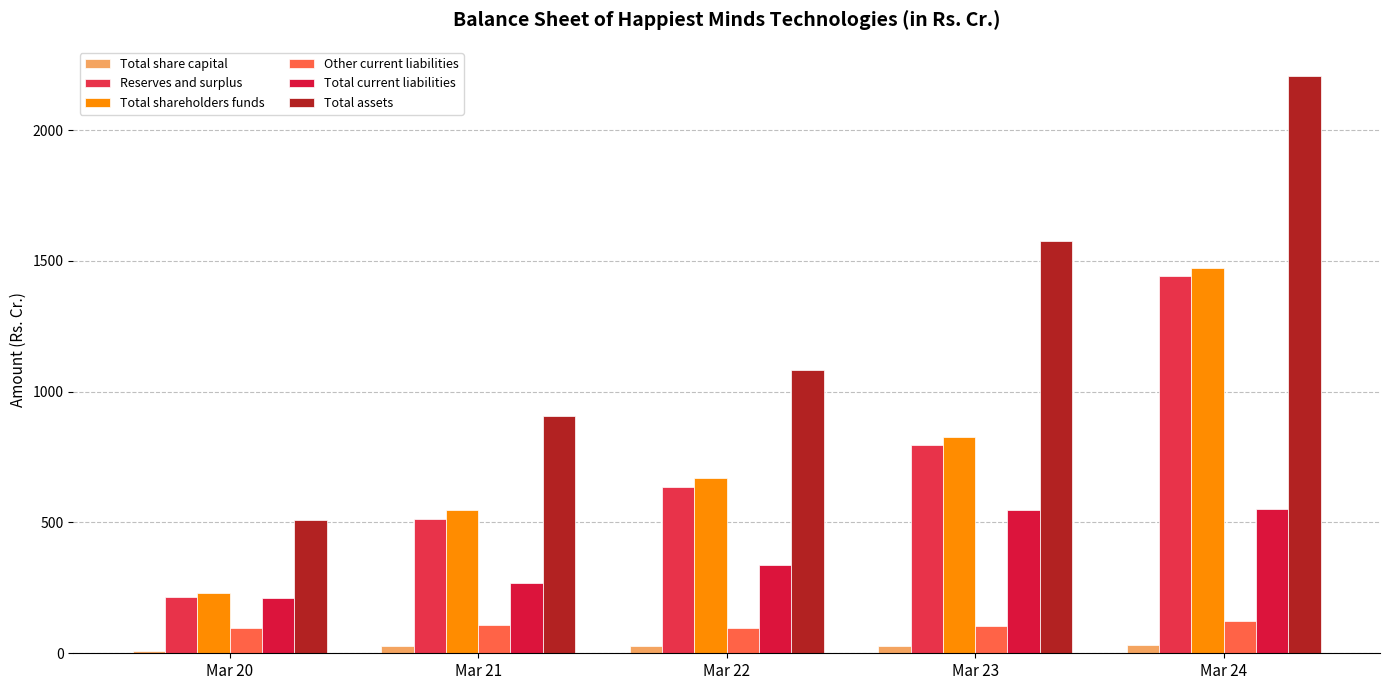

What is the total value across all series at Mar 22?

2852.0